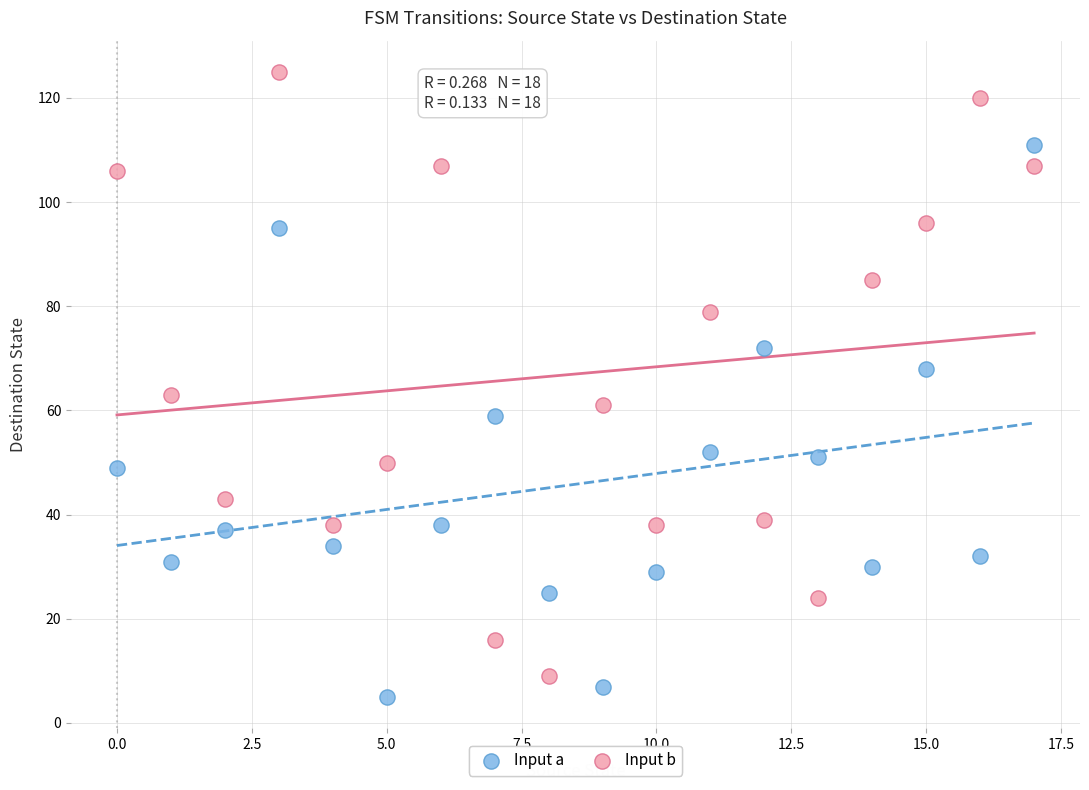

Which series reaches the minimum Y coordinate?

Input a